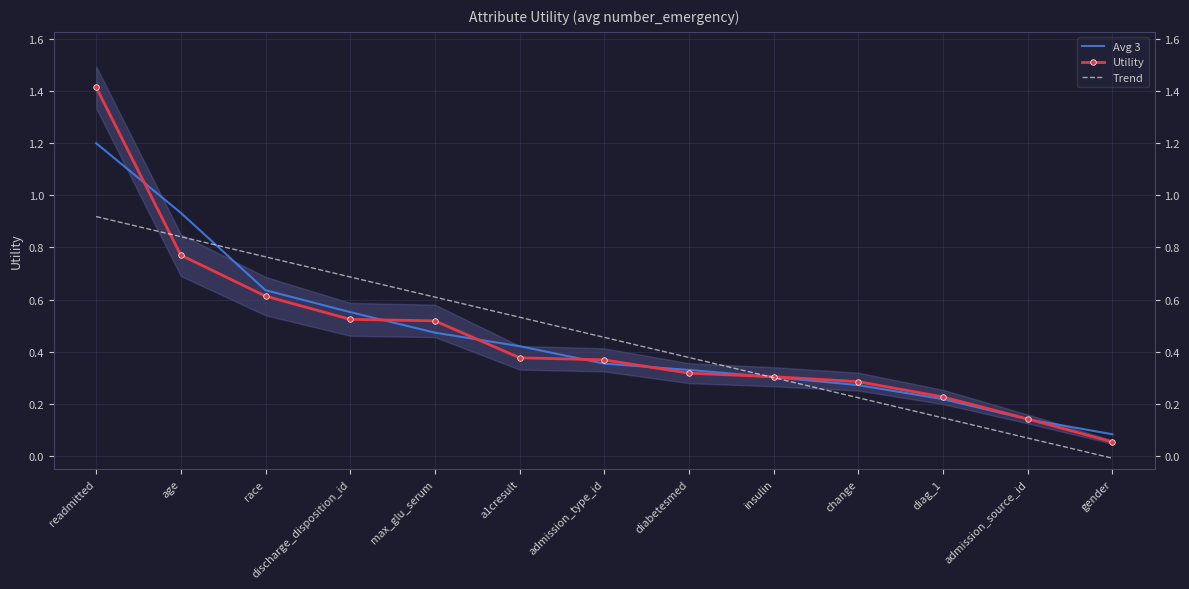

Where is Avg 3 nearest to the value 0?

gender